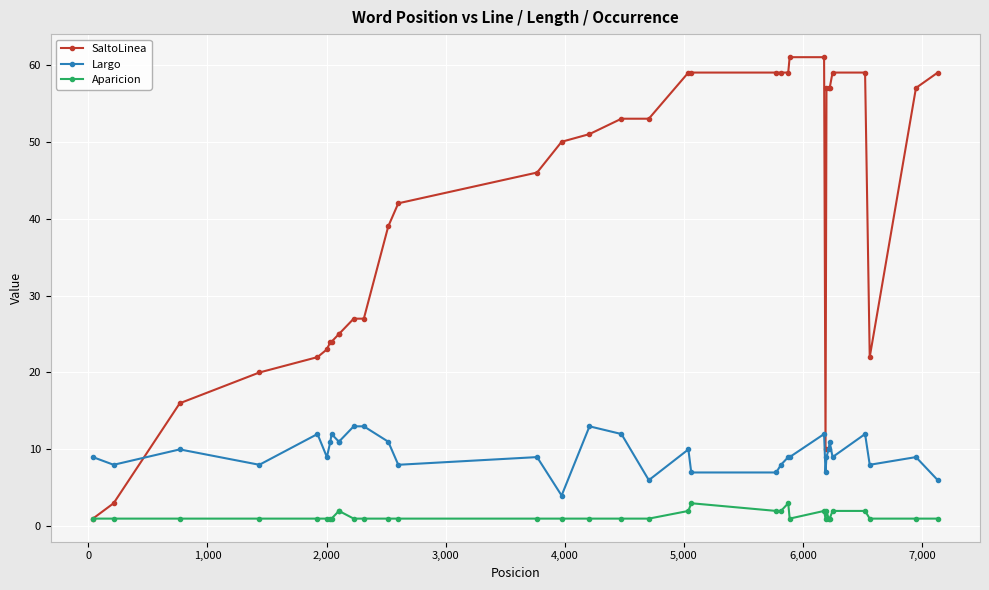

What is the minimum value shown in the chart?

1